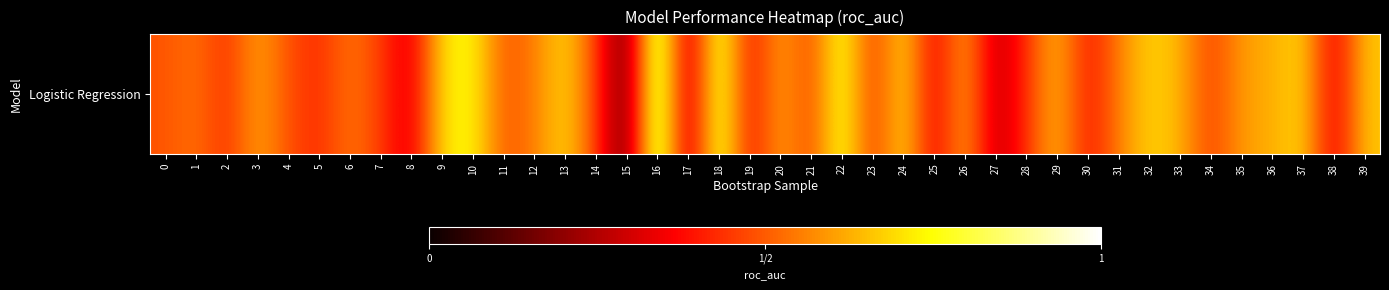

At which category does the chart reach its minimum across all series?

15